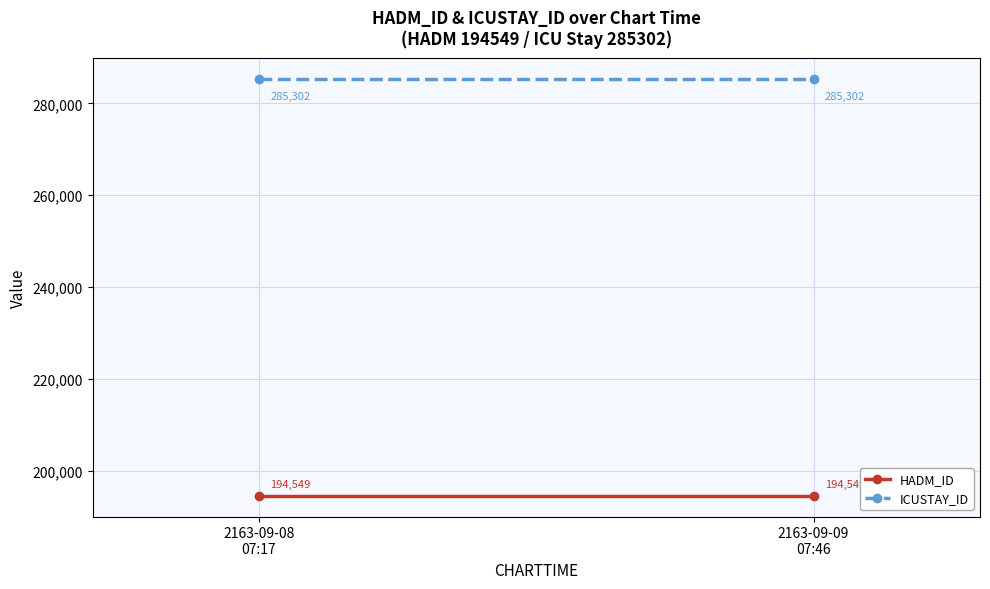

Reading left to right, list all the values displayed in this chart.

HADM_ID: 2163-09-08
07:17=194549	2163-09-09
07:46=194549
ICUSTAY_ID: 2163-09-08
07:17=285302	2163-09-09
07:46=285302